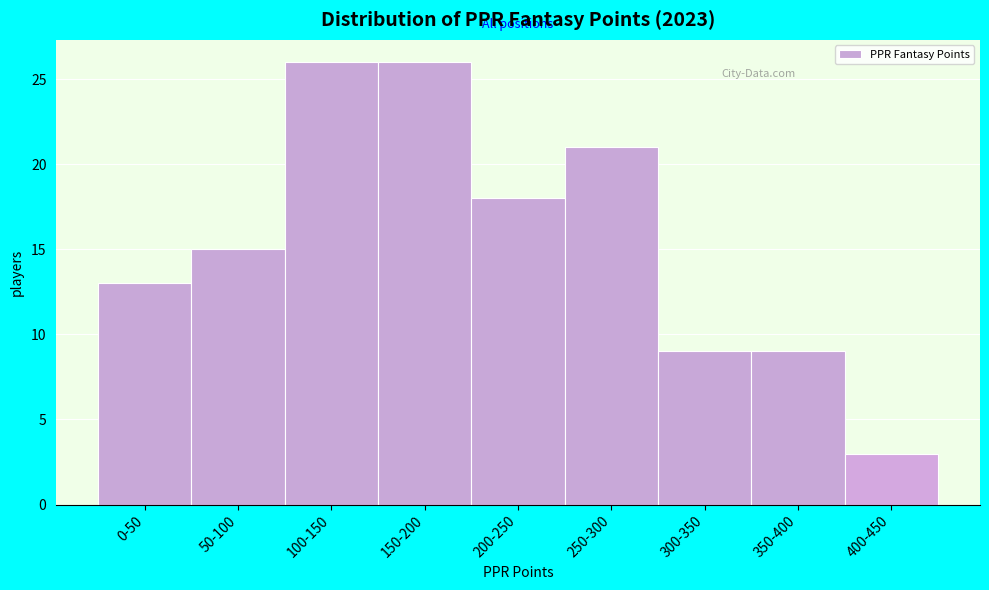

Reading right to left, transcribe all the data shown in this chart.

3	9	9	21	18	26	26	15	13